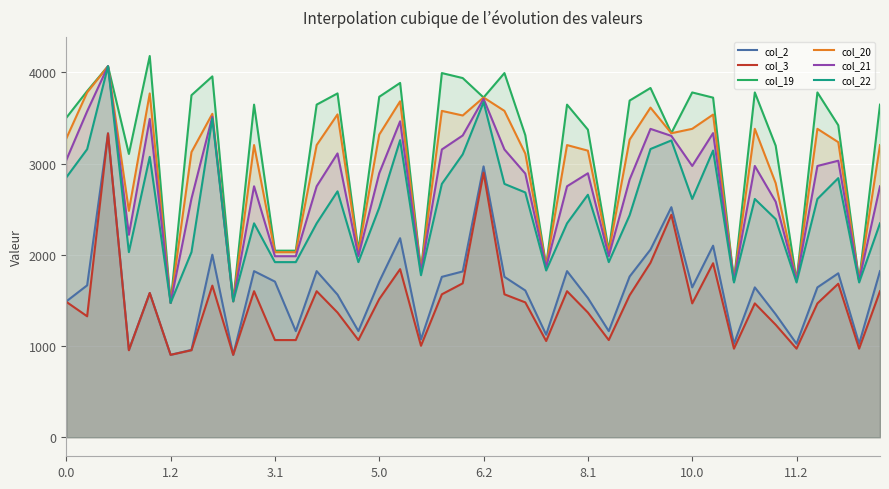

What is the smallest value displayed?

903.2